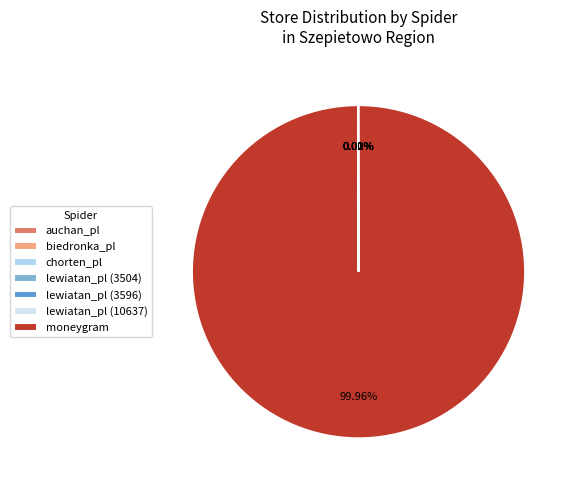

Is there any slice that represents more than half of the pie?

Yes